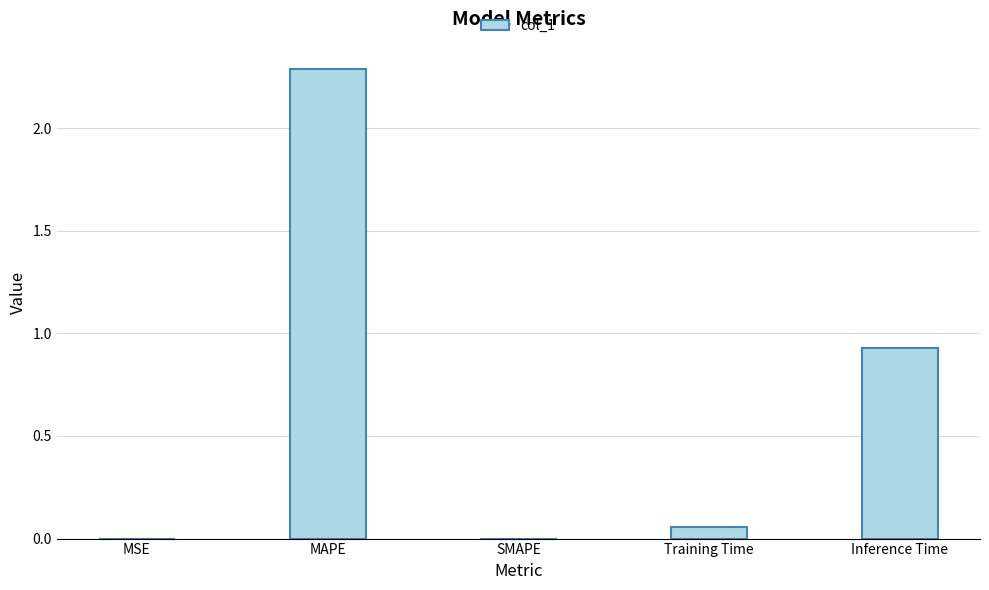

Which has a higher value, Inference Time or SMAPE?

Inference Time